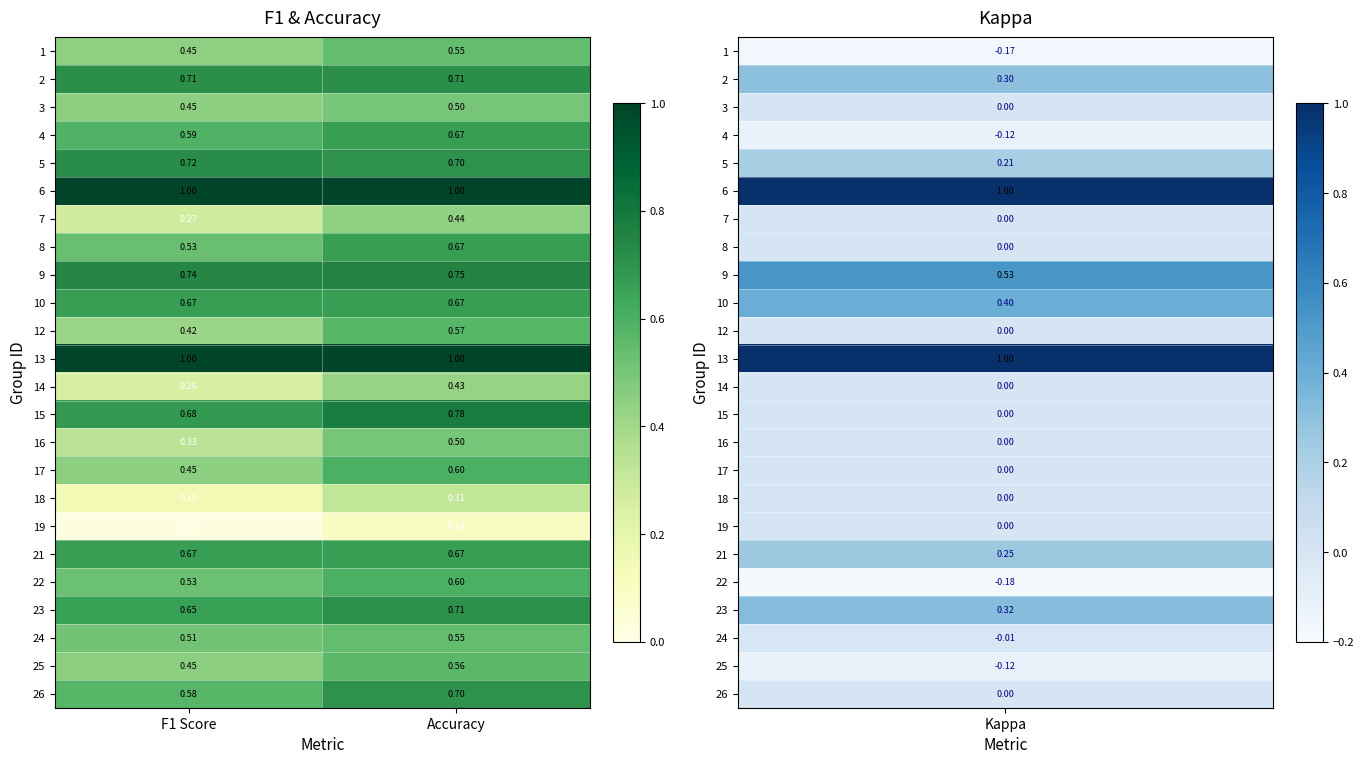

Is the value of 5 at Accuracy greater than the value of 14 at F1 Score?

Yes